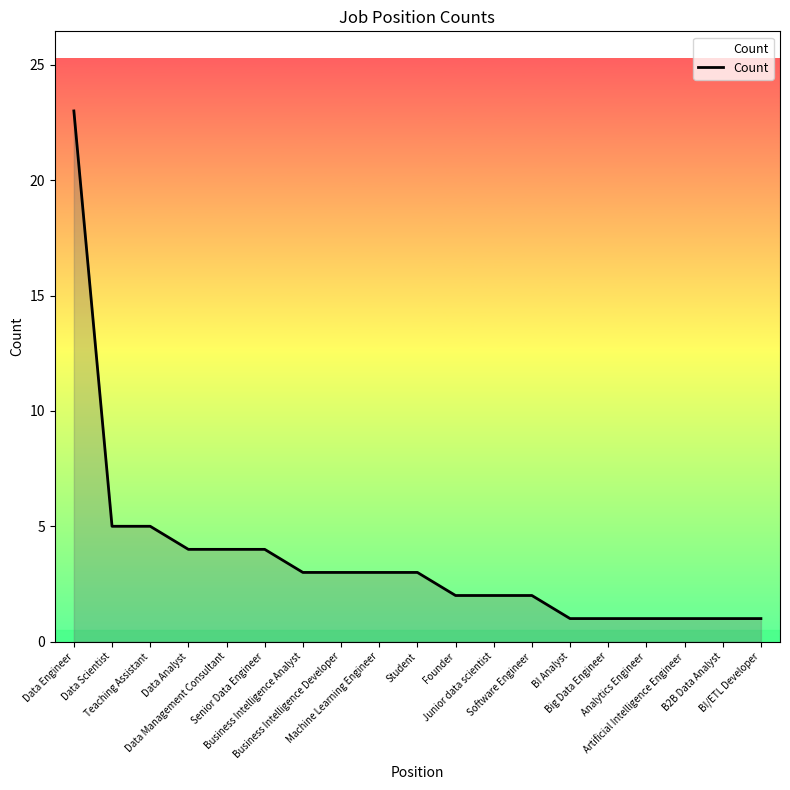

What is the difference between the maximum and minimum values?

22